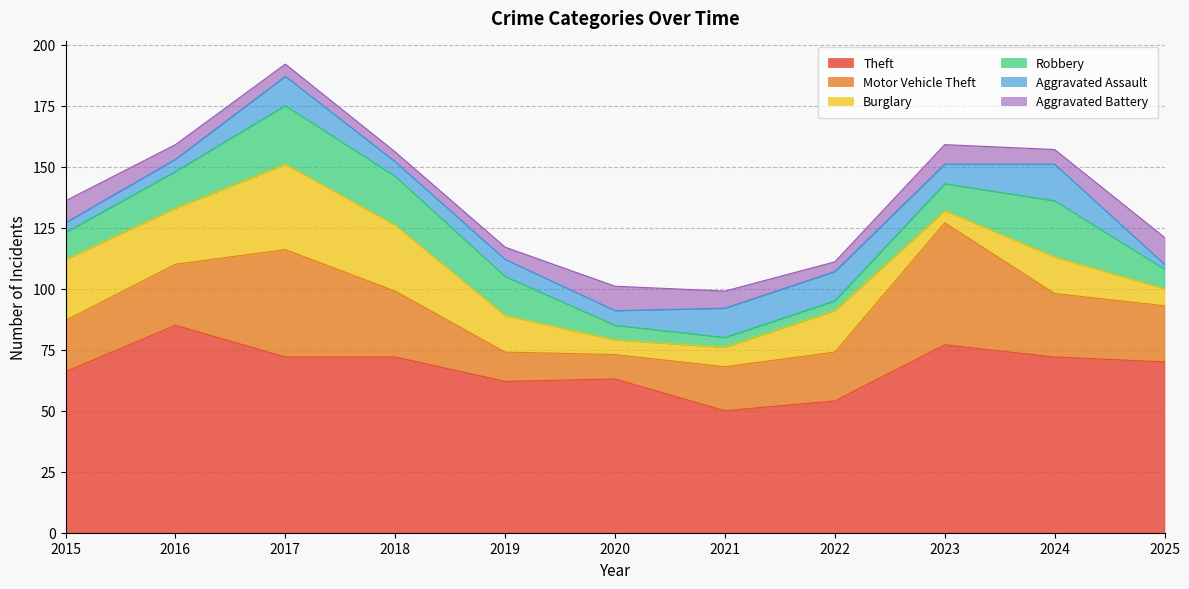

In Aggravated Battery, how many points are lower than both neighbors (excluding endpoints)?

3